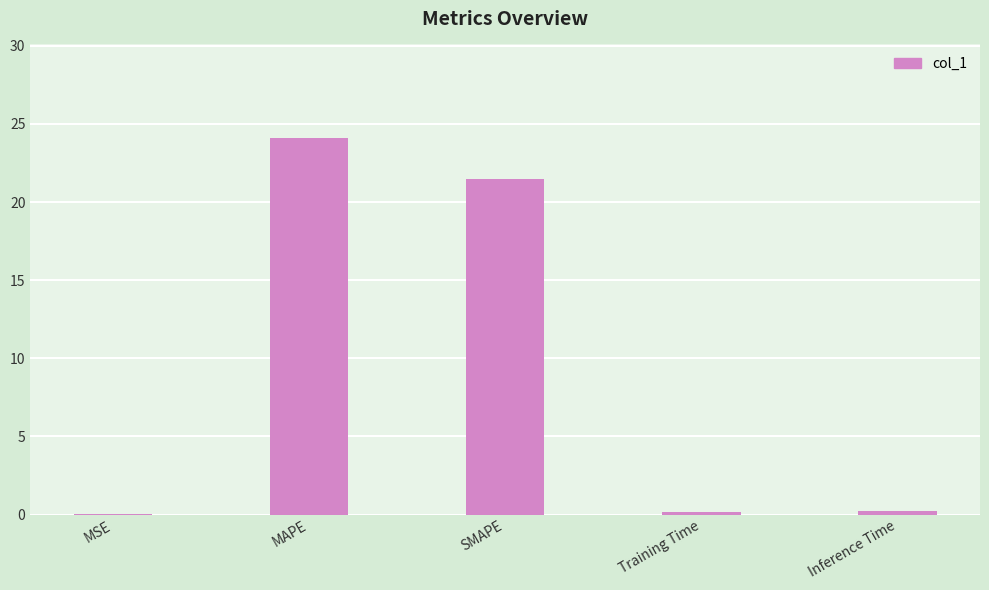

What is the maximum value shown in the chart?

24.1